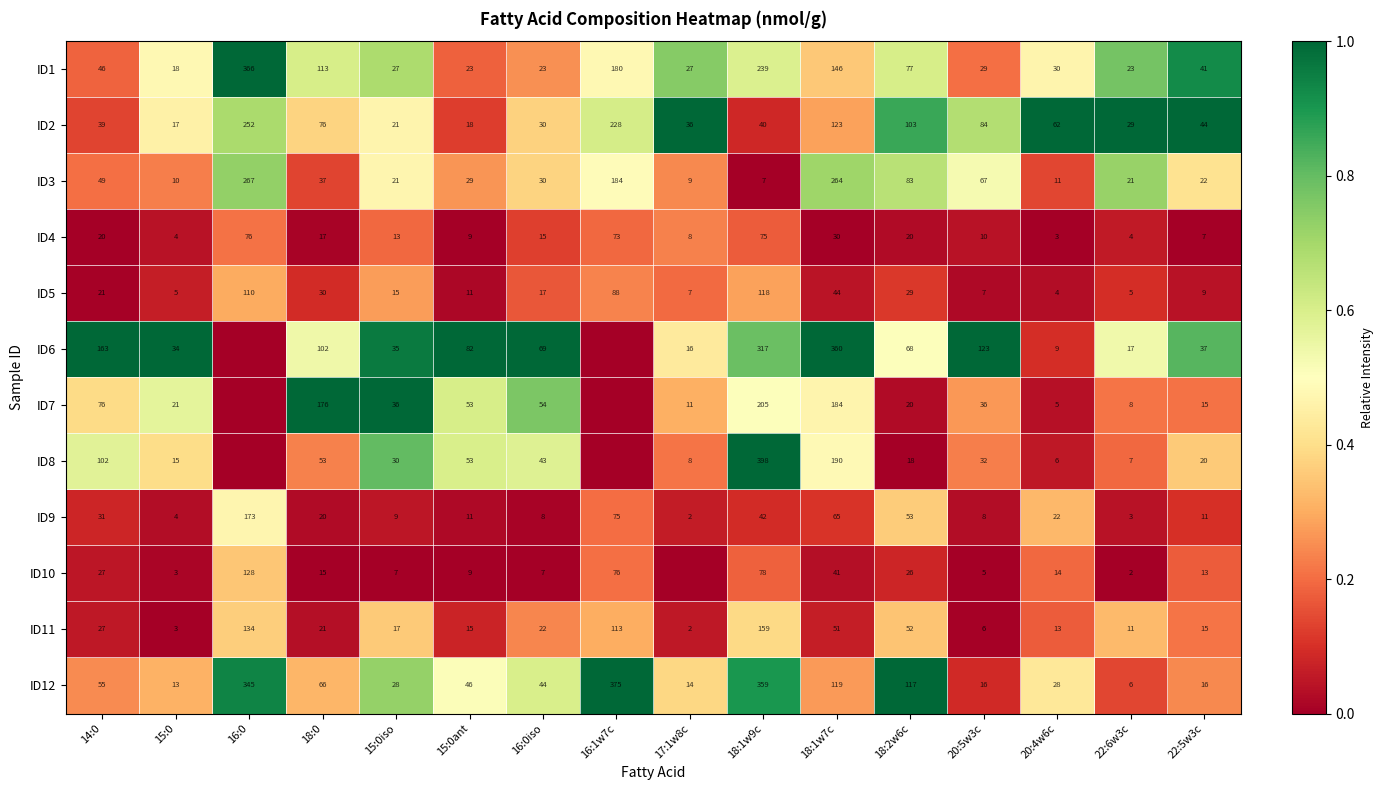

What is the total value across all series at 20:5w3c?

423